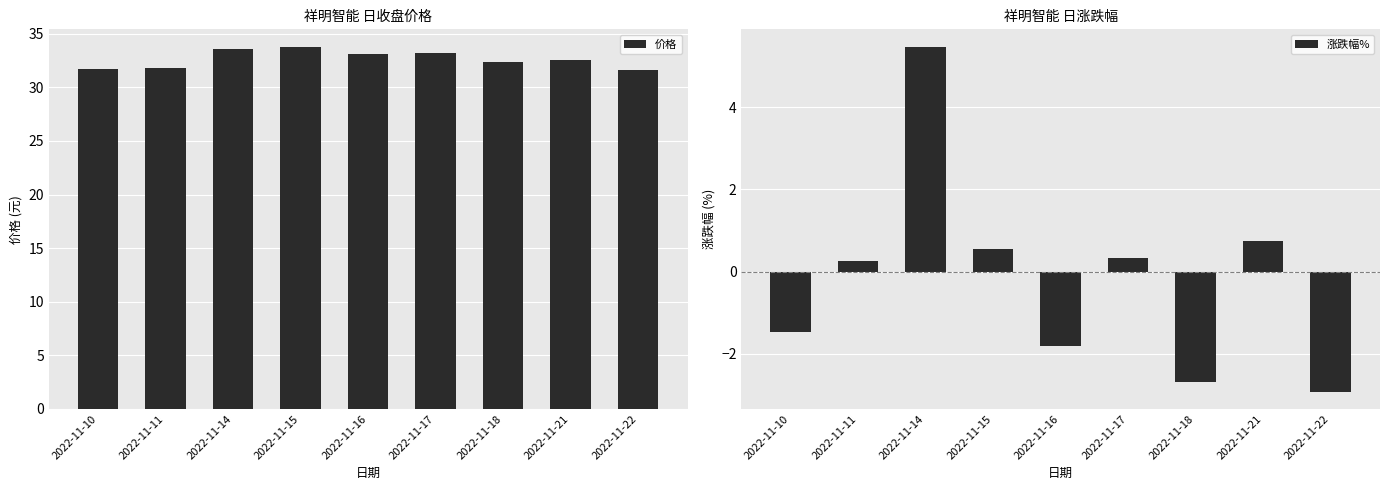

At which category is the sum across all series the highest?

2022-11-14